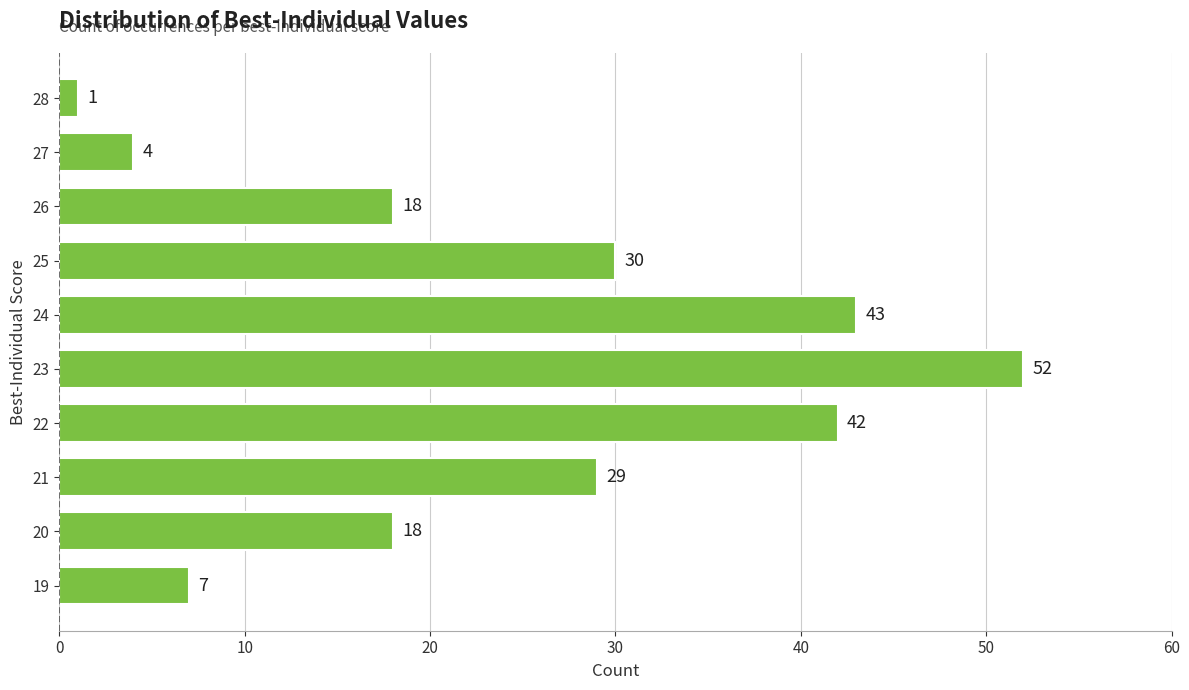

Between 21 and 24, which is larger?

24